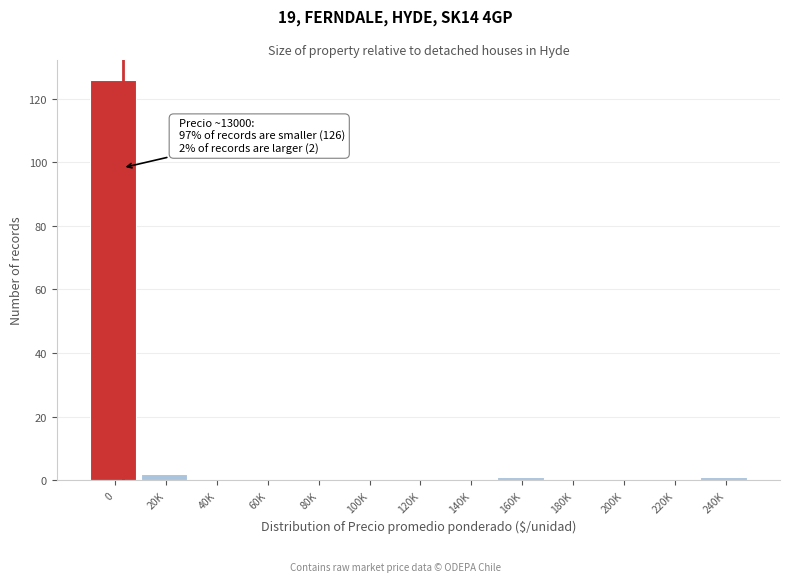

Reading right to left, list all the values displayed in this chart.

240K=1	220K=0	200K=0	180K=0	160K=1	140K=0	120K=0	100K=0	80K=0	60K=0	40K=0	20K=2	0=126